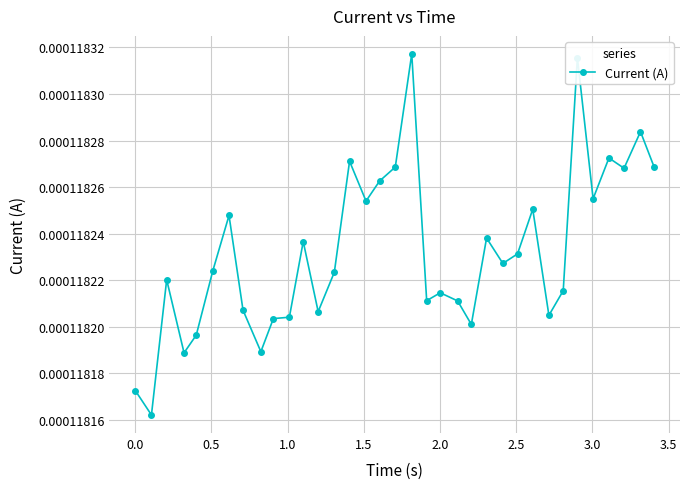

Is this an area chart (filled region under the line)?

No